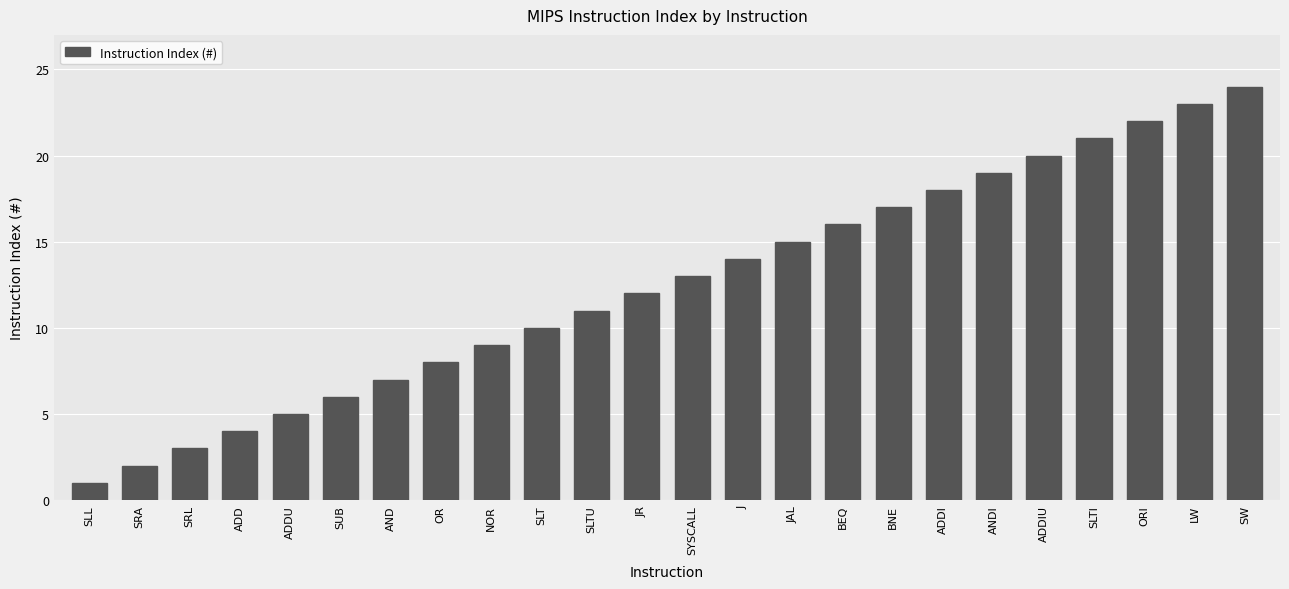

Where is the data nearest to the value 12?

JR